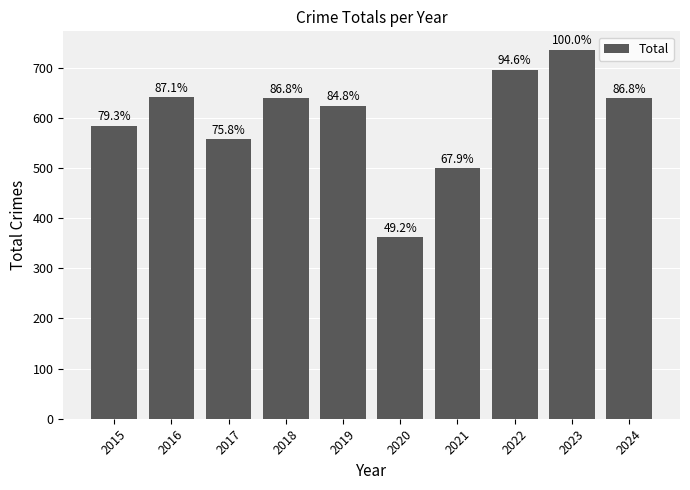

What is the change in value from 2016 to 2019?

-17